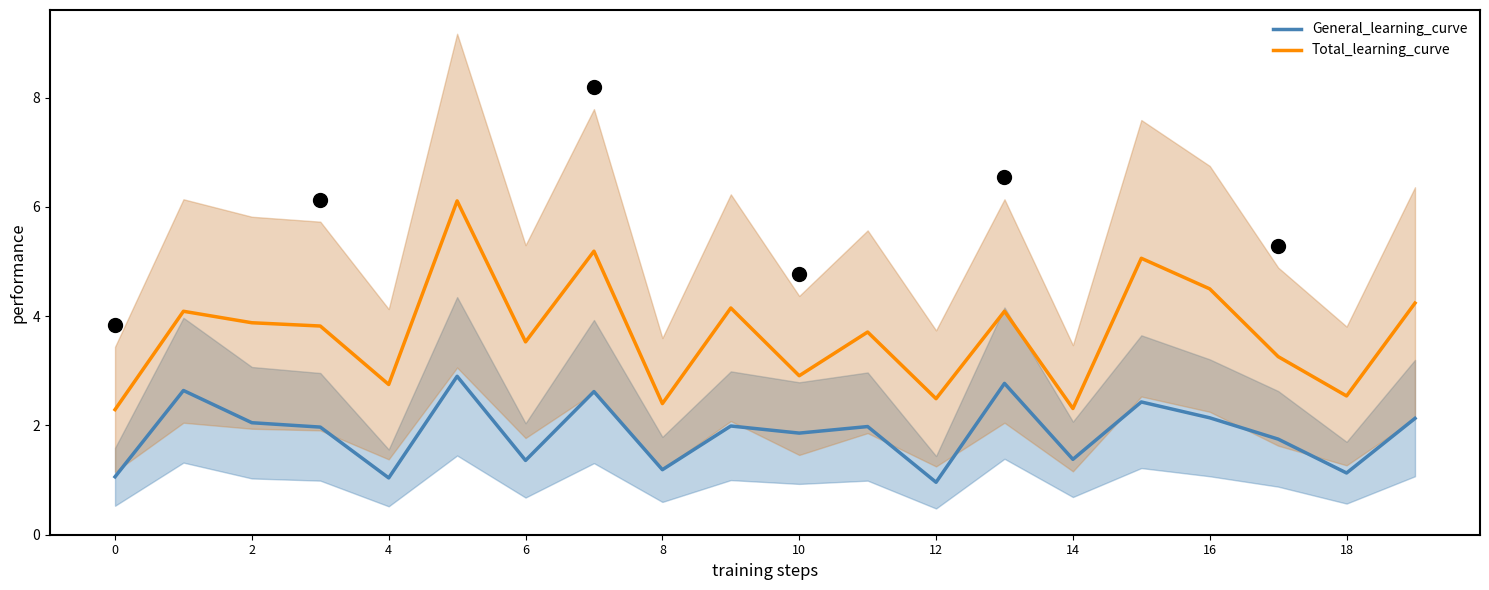

At which label does General_learning_curve reach its minimum?

12